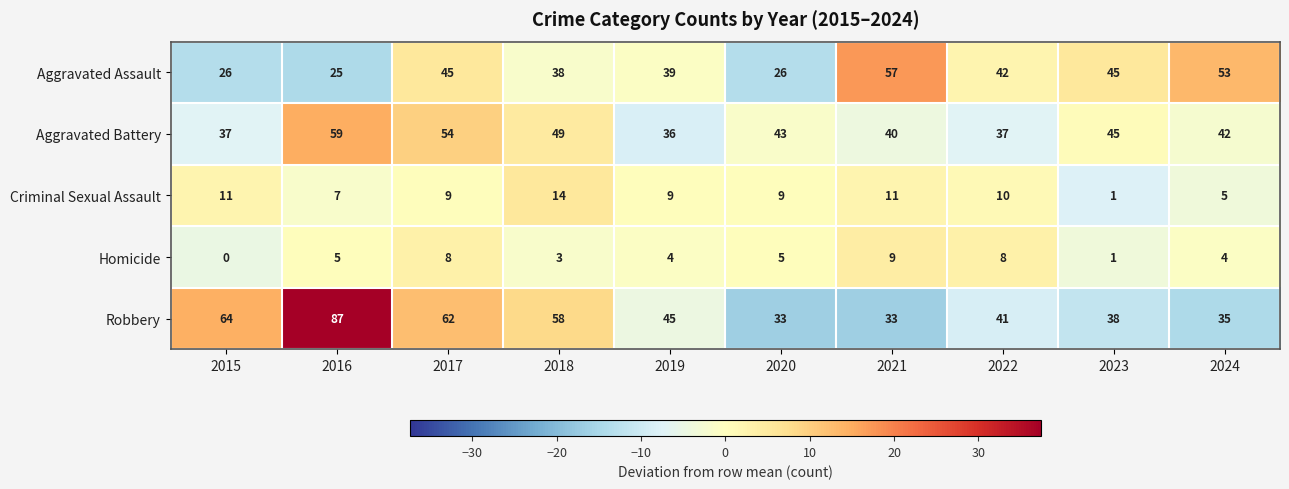

Which series changed the most between 2016 and 2023?

Robbery